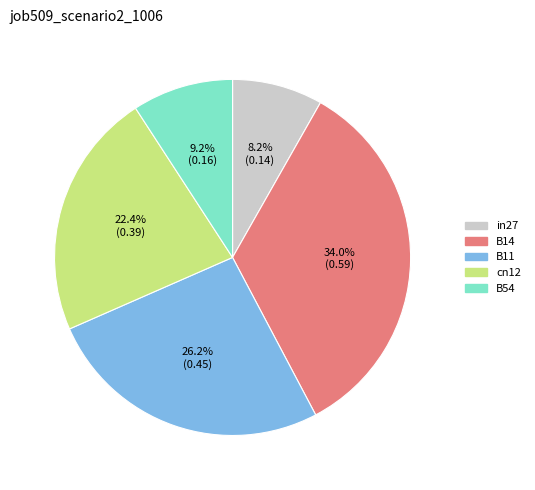

Which slice is the largest?

B14